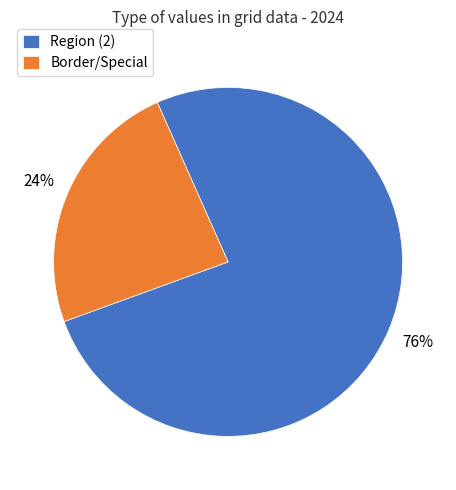

To the nearest percent, what is the difference between the Region (2) and Border/Special slice percentages?

52%